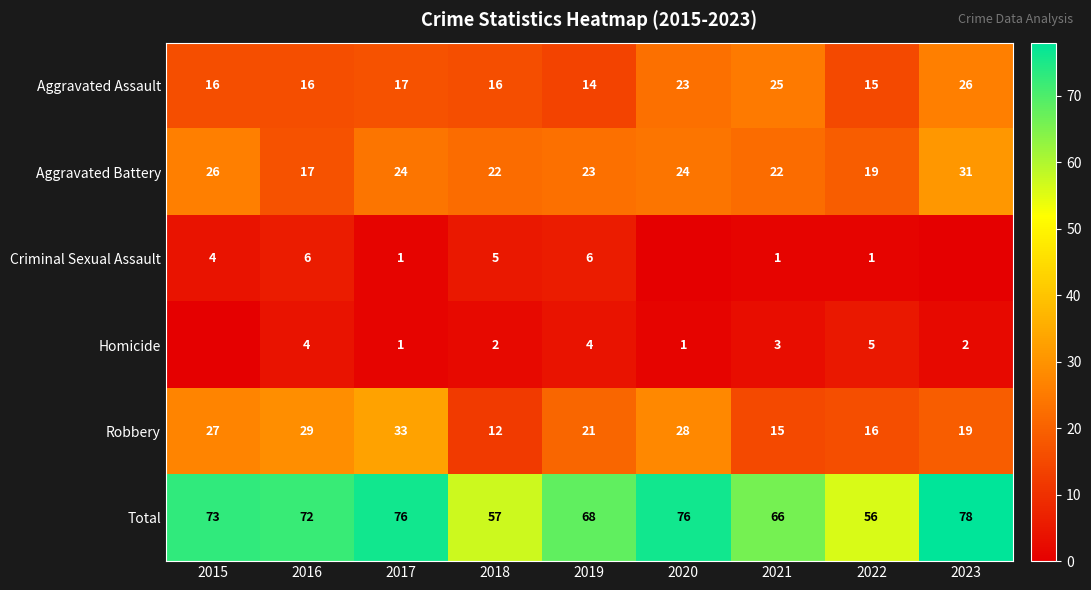

What is the spread (max minus min) of values at 2019?

64